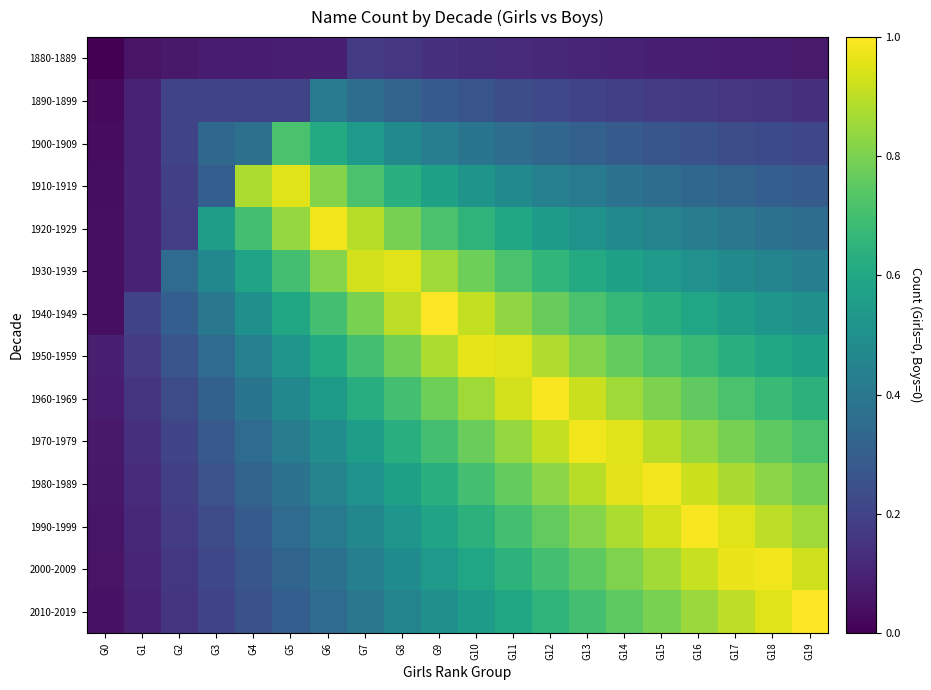

Rank the series by their maximum value, from highest to lowest.

1940-1949, 2010-2019, 1990-1999, 1960-1969, 1980-1989, 1920-1929, 1970-1979, 2000-2009, 1950-1959, 1910-1919, 1930-1939, 1900-1909, 1890-1899, 1880-1889